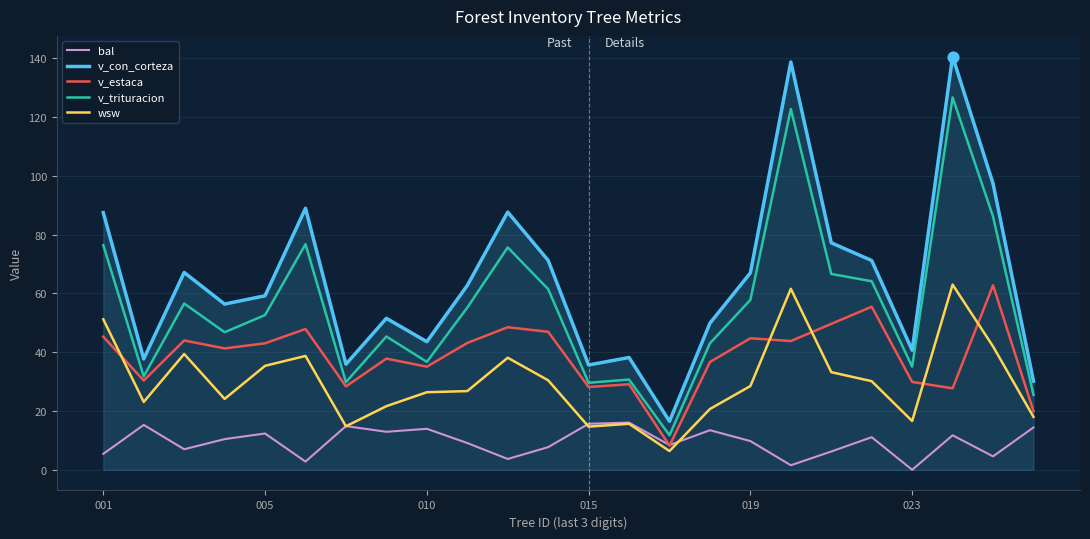

What are all the series names shown in the legend?

bal, v_con_corteza, v_estaca, v_trituracion, wsw